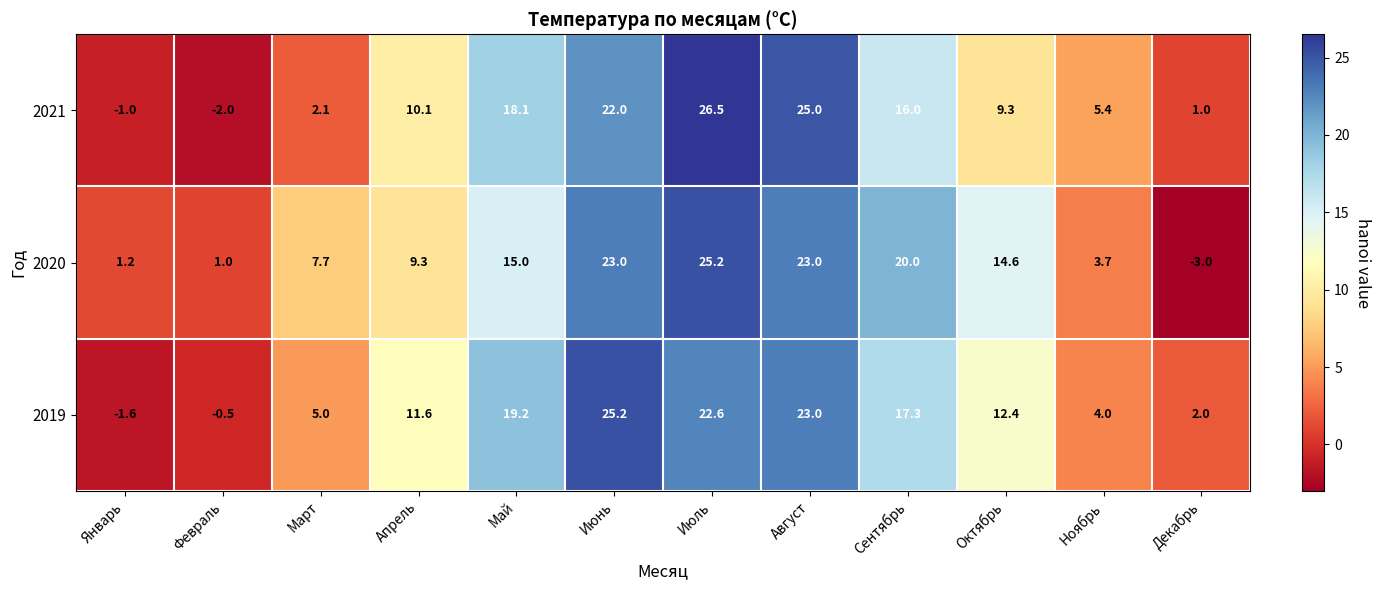

What is the smallest value displayed?

-3.0